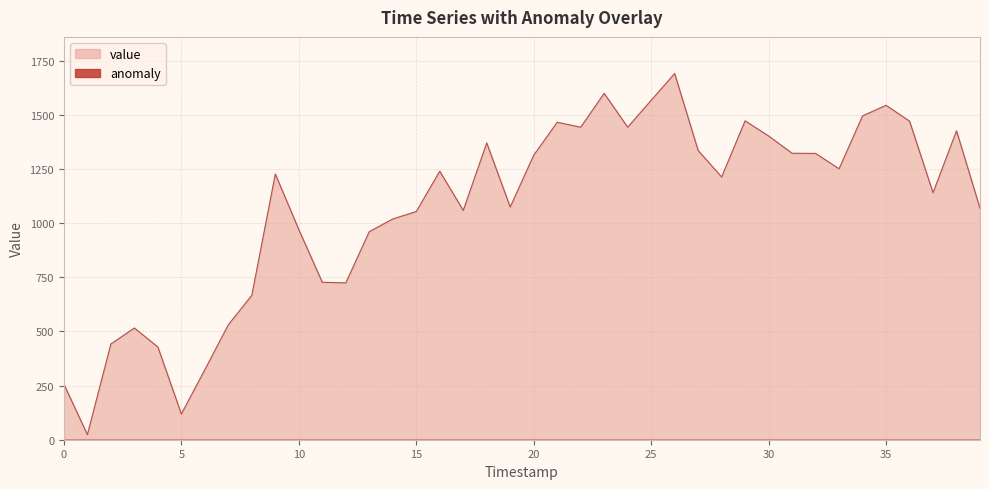

Which series has the largest total across all categories?

value